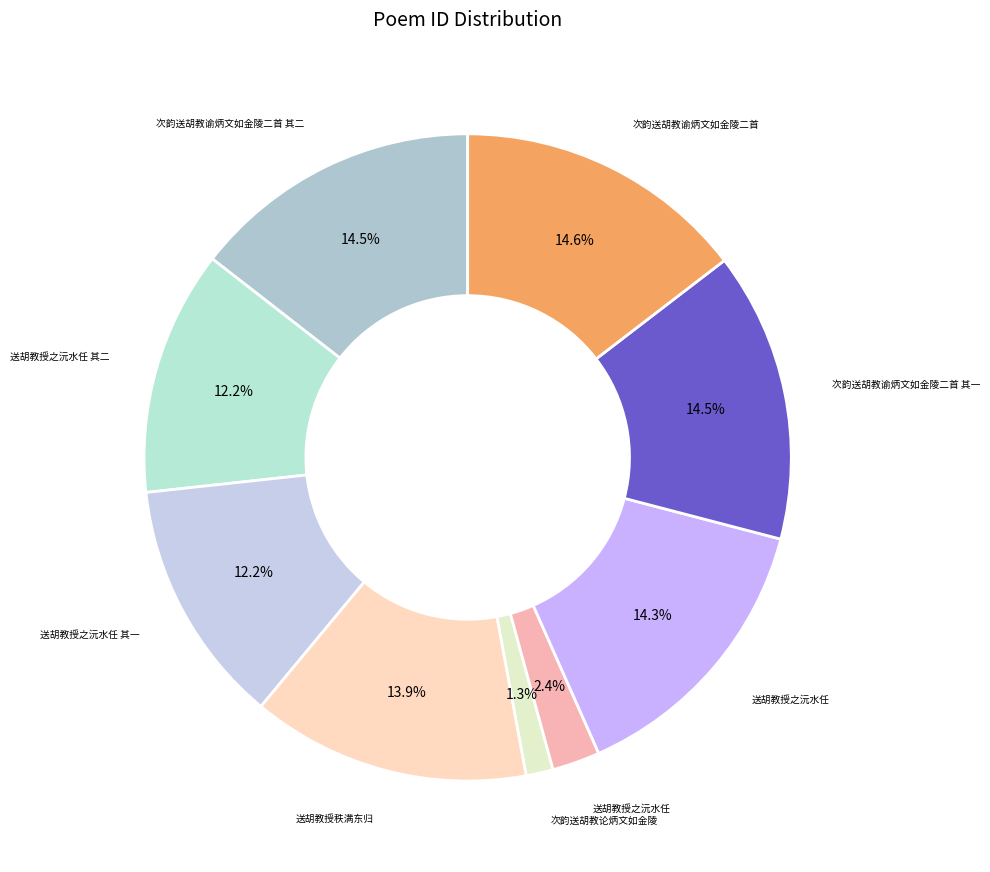

To the nearest percent, what is the average slice percentage?

11%